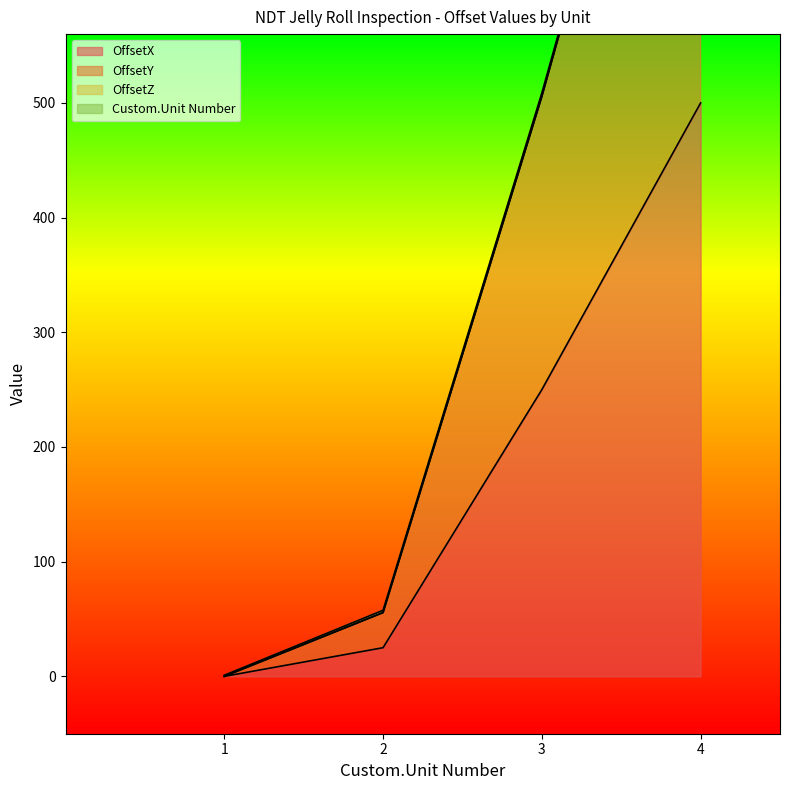

What is the approximate value of OffsetX at 3?

250